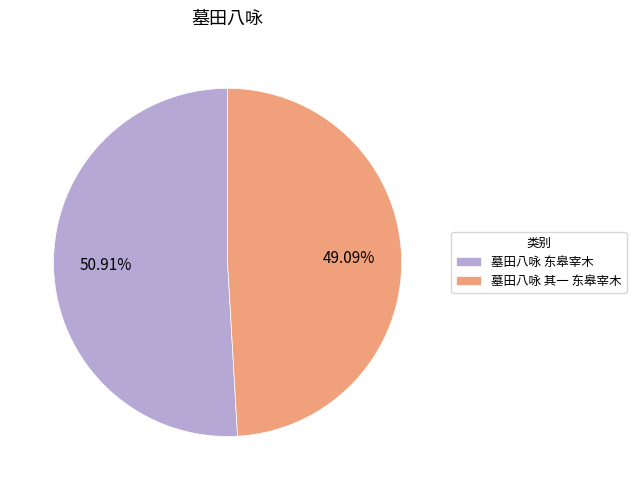

How many slices are in this pie chart?

2